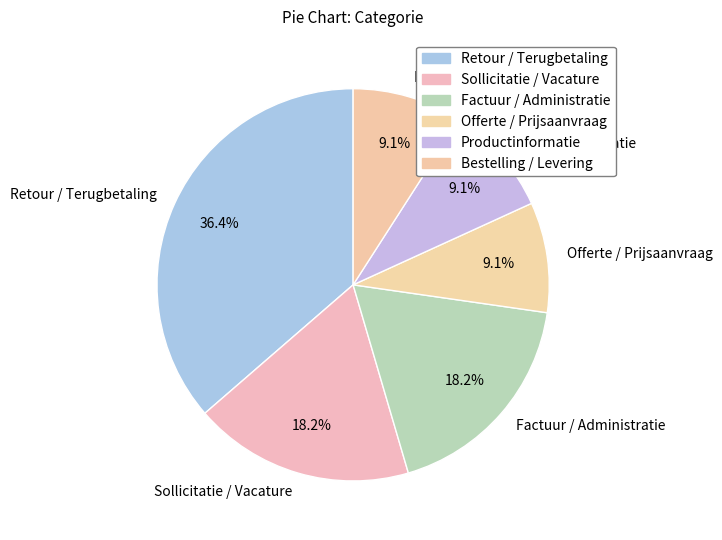

Which has a higher value, Productinformatie or Retour / Terugbetaling?

Retour / Terugbetaling